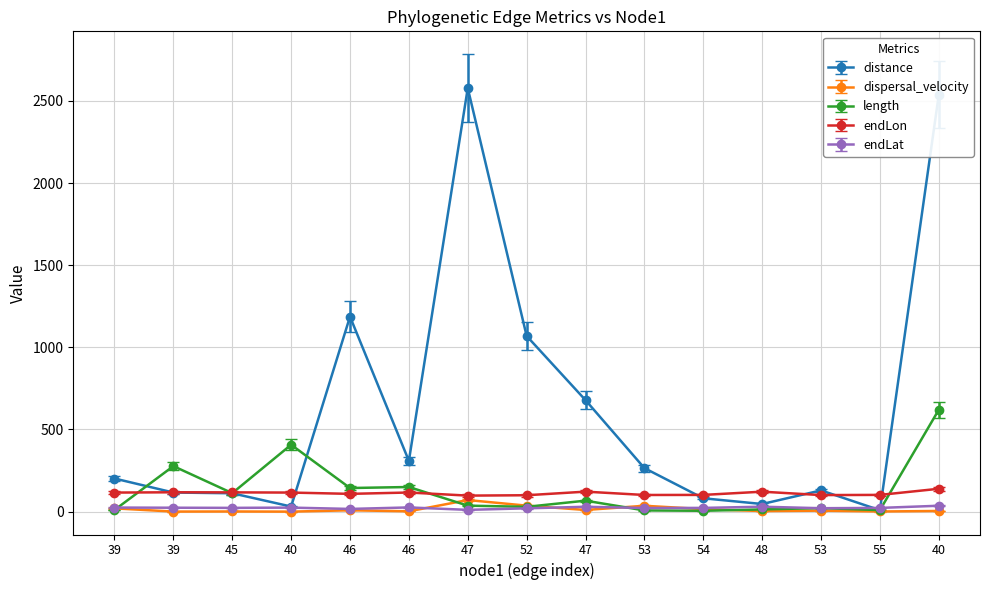

Between which two adjacent categories do length and dispersal_velocity first intersect?

39 and 39